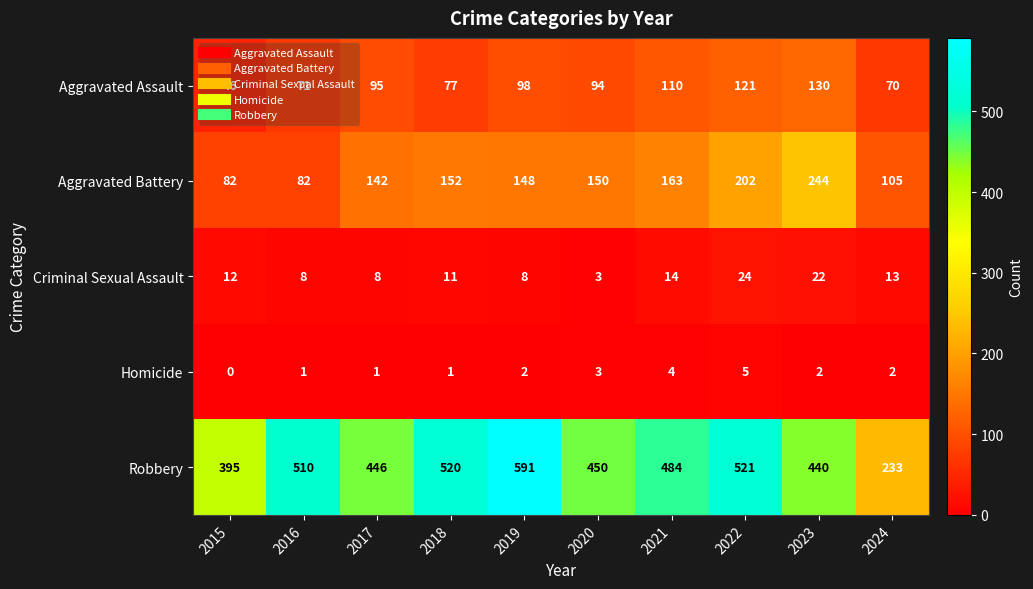

What value does the Aggravated Assault series have at 2020, to the nearest 10?

90